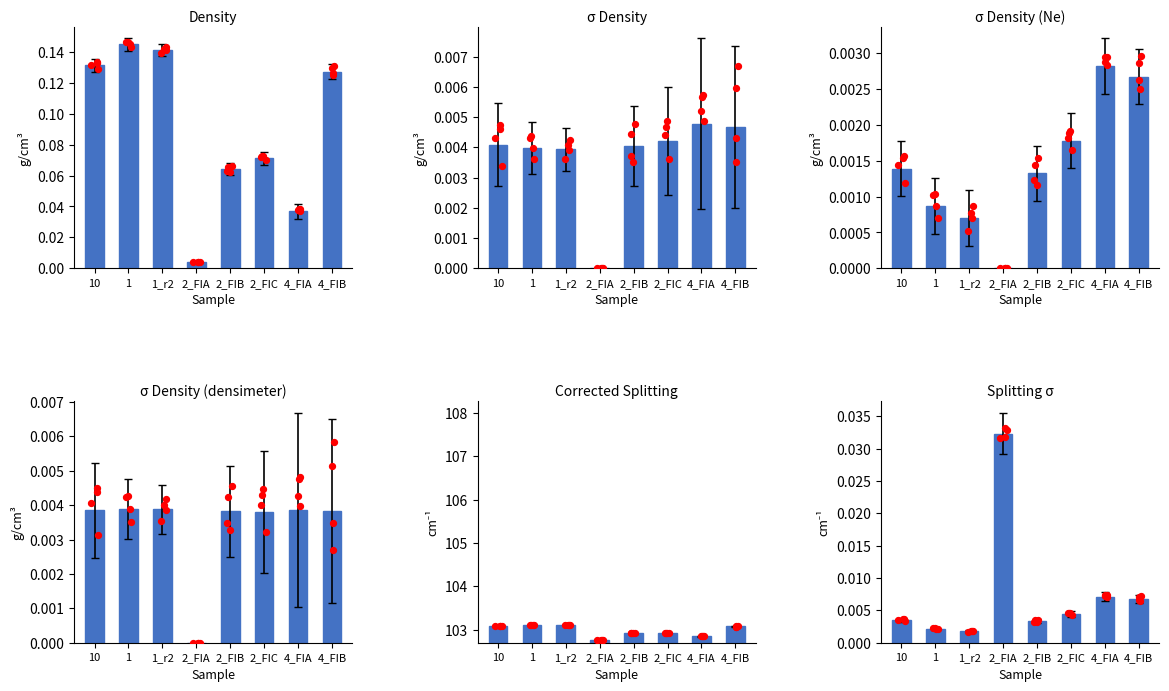

Which series has the largest Y range (max minus min)?

Corrected Splitting